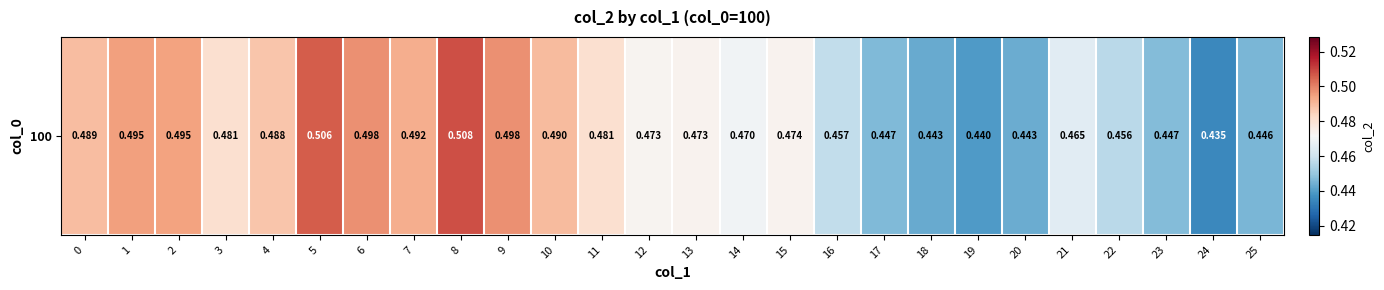

True or false: the data shows 0.5 at 0.

True